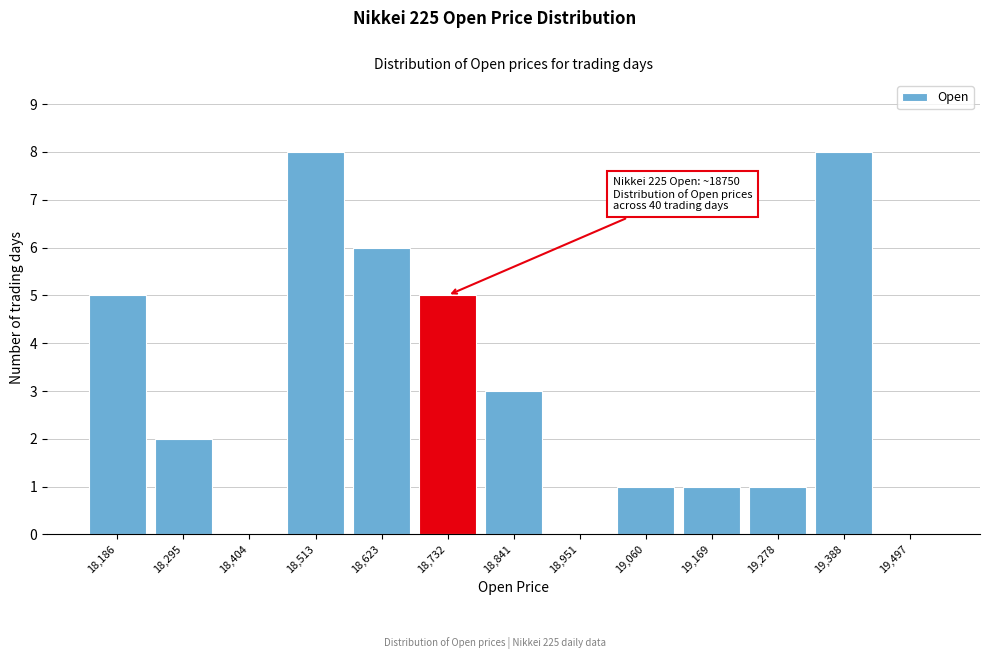

Reading left to right, extract all data points from this chart.

18,186=5	18,295=2	18,404=0	18,513=8	18,623=6	18,732=5	18,841=3	18,951=0	19,060=1	19,169=1	19,278=1	19,388=8	19,497=0